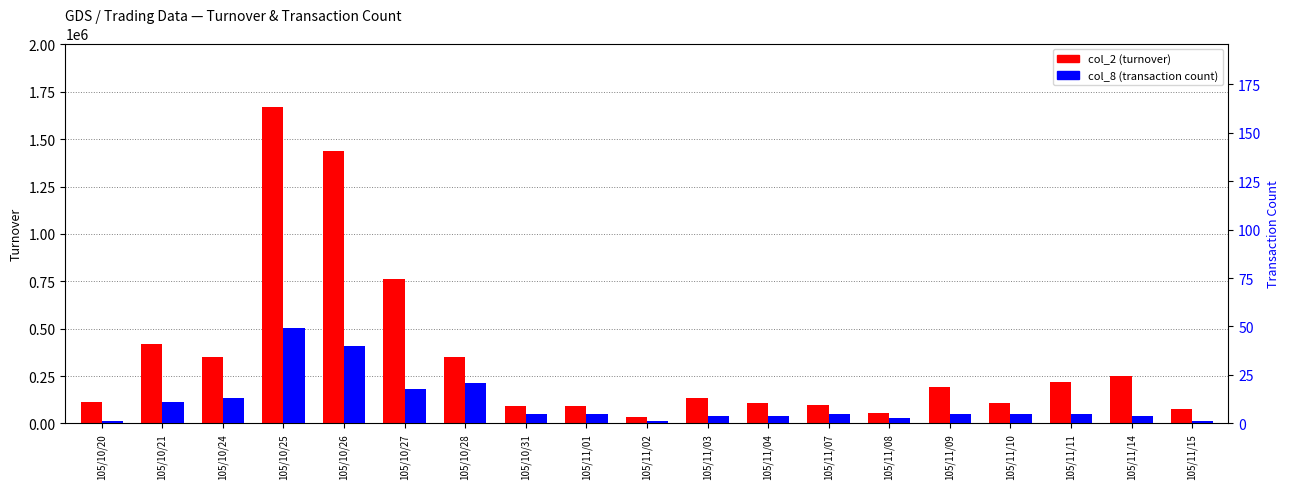

Which series has the widest spread of values?

col_2 (turnover)